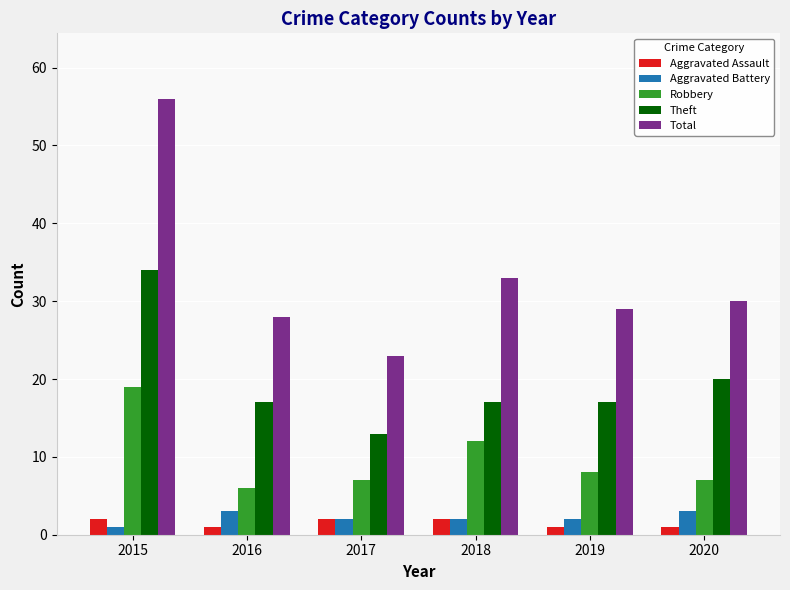

Which label corresponds to the largest value in the chart?

2015